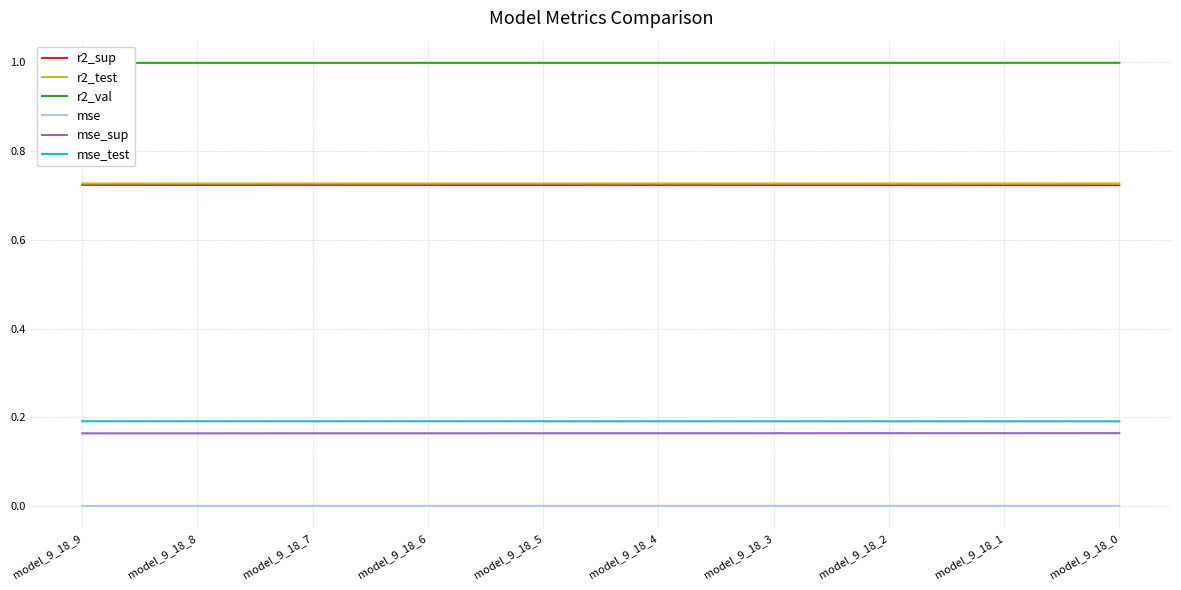

Reading left to right, transcribe all the data shown in this chart.

r2_sup: 0.7	0.7	0.7	0.7	0.7	0.7	0.7	0.7	0.7	0.7
r2_test: 0.7	0.7	0.7	0.7	0.7	0.7	0.7	0.7	0.7	0.7
r2_val: 1.0	1.0	1.0	1.0	1.0	1.0	1.0	1.0	1.0	1.0
mse: 0.0	0.0	0.0	0.0	0.0	0.0	0.0	0.0	0.0	0.0
mse_sup: 0.2	0.2	0.2	0.2	0.2	0.2	0.2	0.2	0.2	0.2
mse_test: 0.2	0.2	0.2	0.2	0.2	0.2	0.2	0.2	0.2	0.2